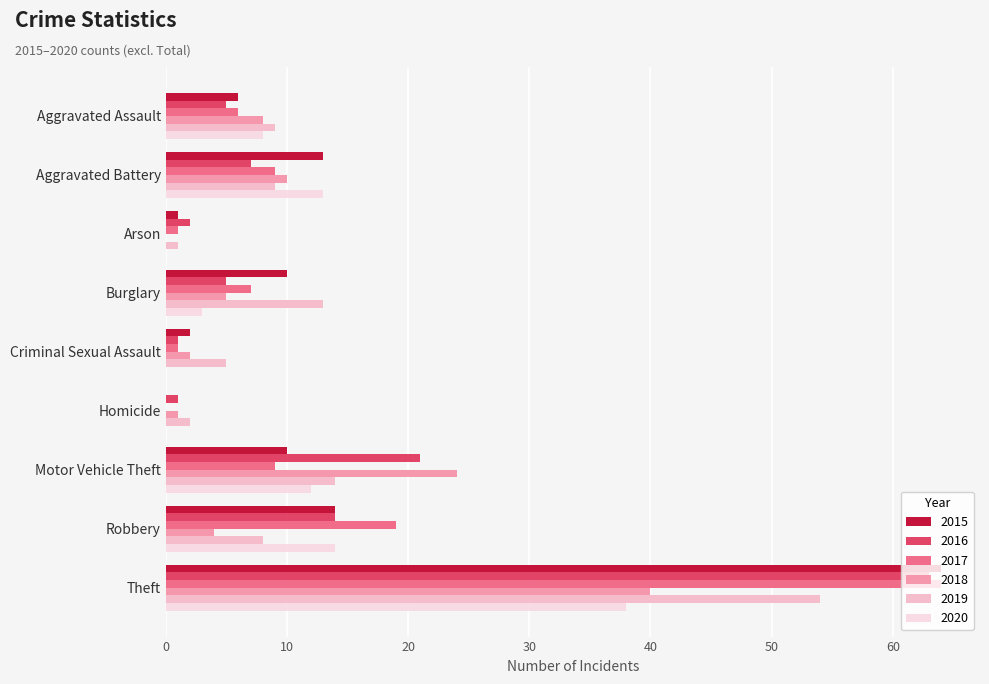

At which category is the sum across all series the highest?

Theft